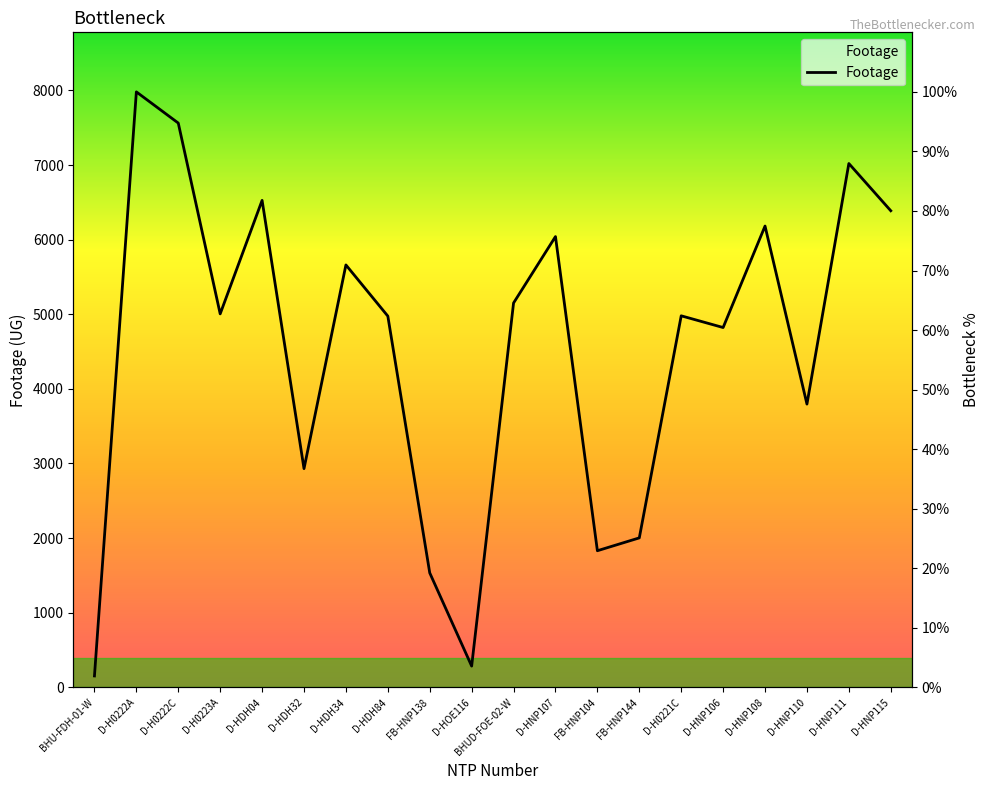

At which label is the value closest to 50?

D-HNP110